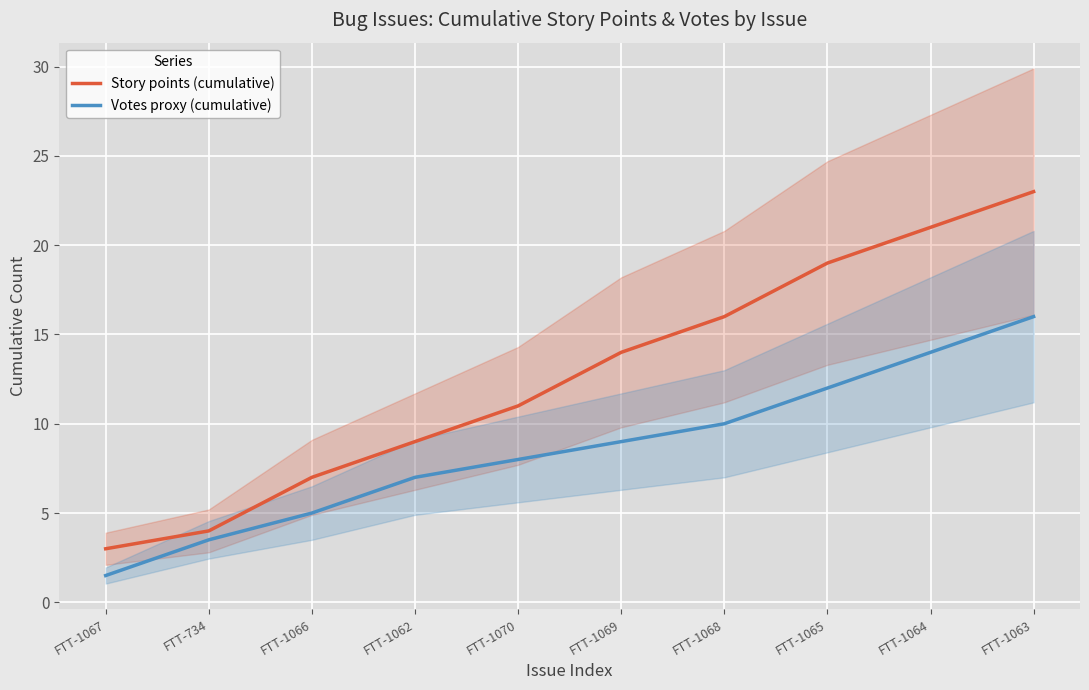

True or false: Votes proxy (cumulative) and Story points (cumulative) cross at least once.

False